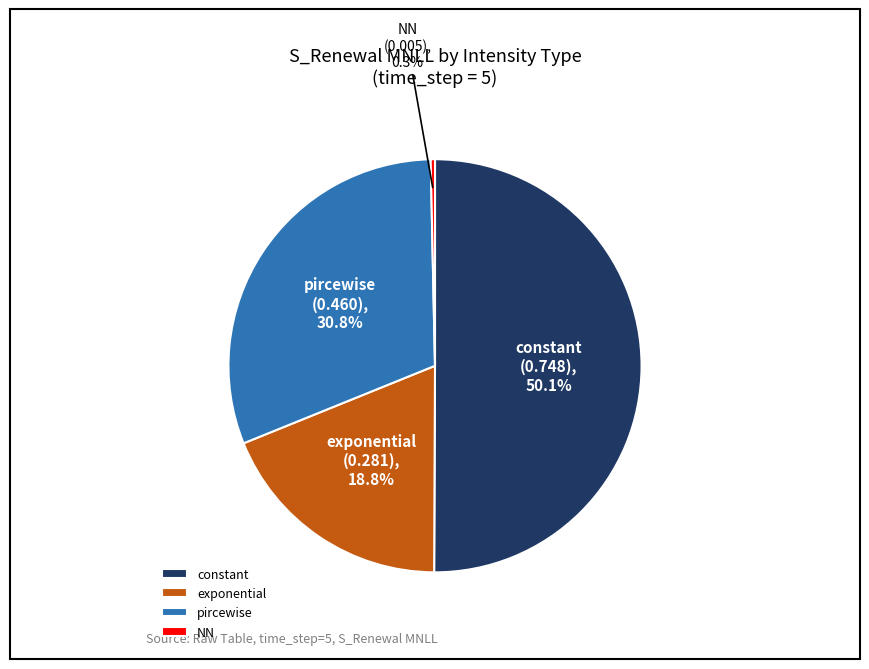

To the nearest percent, what is the combined percentage of NN and exponential?

19%